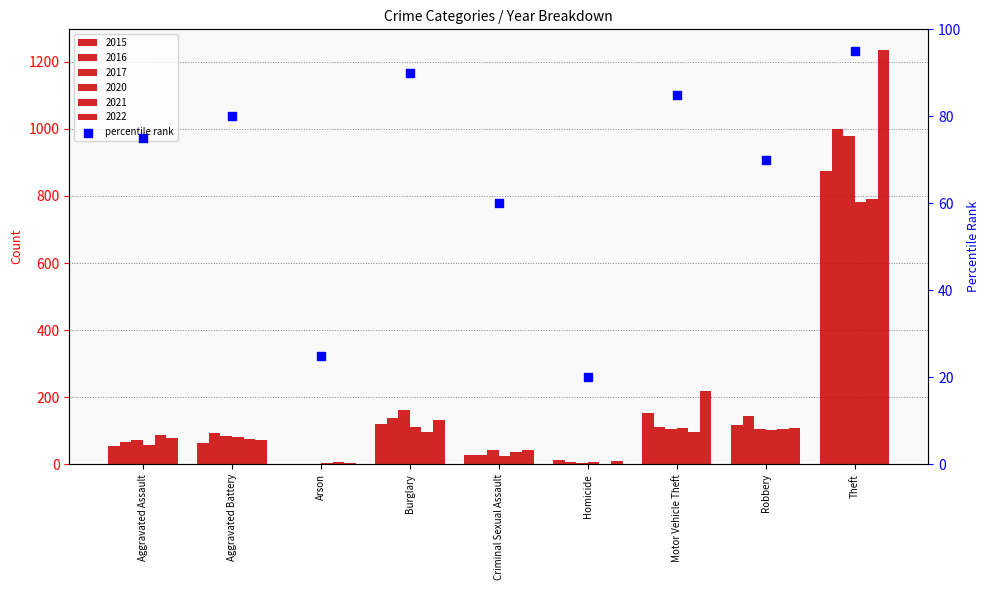

What is the ratio of the value at Theft to the value at Homicide?

4.8